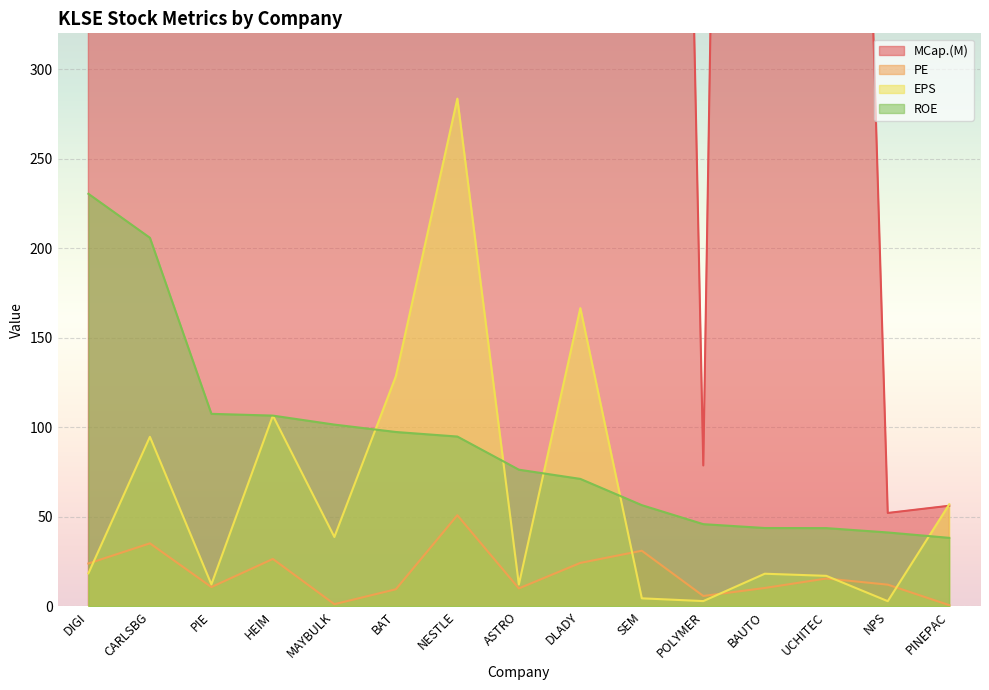

Between PIE and HEIM, which series saw the biggest shift?

MCap.(M)